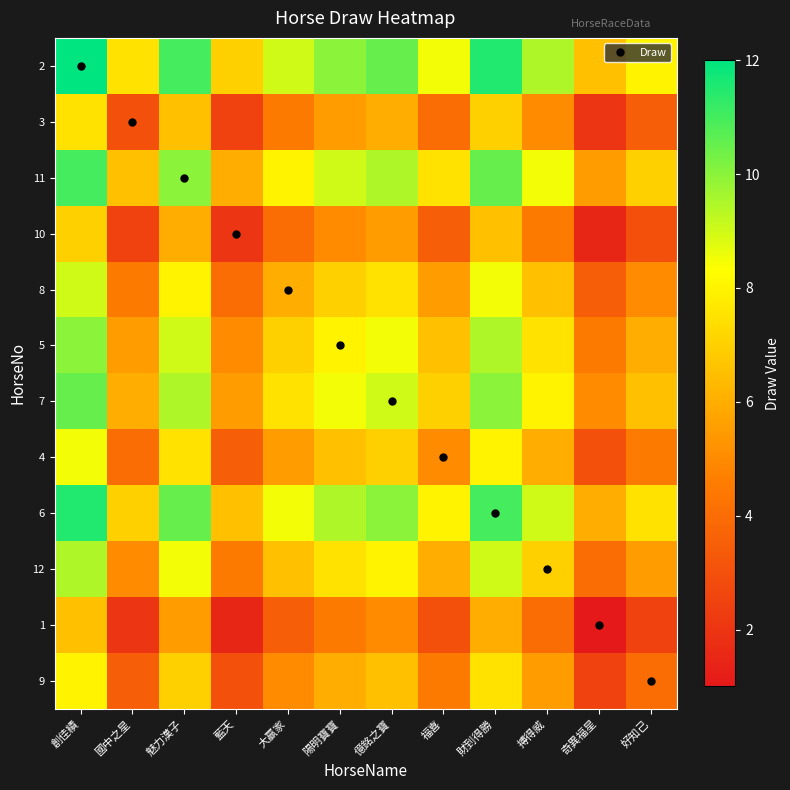

Reading left to right, list all the values displayed in this chart.

2: 創佳績=12.0	國中之星=7.5	魅力漢子=11.0	藍天=7.0	大贏家=9.0	陽明寶寶=10.0	億銘之寶=10.5	福喜=8.5	財到得勝=11.5	搏得威=9.5	奇異福星=6.5	好知己=8.0
3: 創佳績=7.5	國中之星=3.0	魅力漢子=6.5	藍天=2.5	大贏家=4.5	陽明寶寶=5.5	億銘之寶=6.0	福喜=4.0	財到得勝=7.0	搏得威=5.0	奇異福星=2.0	好知己=3.5
11: 創佳績=11.0	國中之星=6.5	魅力漢子=10.0	藍天=6.0	大贏家=8.0	陽明寶寶=9.0	億銘之寶=9.5	福喜=7.5	財到得勝=10.5	搏得威=8.5	奇異福星=5.5	好知己=7.0
10: 創佳績=7.0	國中之星=2.5	魅力漢子=6.0	藍天=2.0	大贏家=4.0	陽明寶寶=5.0	億銘之寶=5.5	福喜=3.5	財到得勝=6.5	搏得威=4.5	奇異福星=1.5	好知己=3.0
8: 創佳績=9.0	國中之星=4.5	魅力漢子=8.0	藍天=4.0	大贏家=6.0	陽明寶寶=7.0	億銘之寶=7.5	福喜=5.5	財到得勝=8.5	搏得威=6.5	奇異福星=3.5	好知己=5.0
5: 創佳績=10.0	國中之星=5.5	魅力漢子=9.0	藍天=5.0	大贏家=7.0	陽明寶寶=8.0	億銘之寶=8.5	福喜=6.5	財到得勝=9.5	搏得威=7.5	奇異福星=4.5	好知己=6.0
7: 創佳績=10.5	國中之星=6.0	魅力漢子=9.5	藍天=5.5	大贏家=7.5	陽明寶寶=8.5	億銘之寶=9.0	福喜=7.0	財到得勝=10.0	搏得威=8.0	奇異福星=5.0	好知己=6.5
4: 創佳績=8.5	國中之星=4.0	魅力漢子=7.5	藍天=3.5	大贏家=5.5	陽明寶寶=6.5	億銘之寶=7.0	福喜=5.0	財到得勝=8.0	搏得威=6.0	奇異福星=3.0	好知己=4.5
6: 創佳績=11.5	國中之星=7.0	魅力漢子=10.5	藍天=6.5	大贏家=8.5	陽明寶寶=9.5	億銘之寶=10.0	福喜=8.0	財到得勝=11.0	搏得威=9.0	奇異福星=6.0	好知己=7.5
12: 創佳績=9.5	國中之星=5.0	魅力漢子=8.5	藍天=4.5	大贏家=6.5	陽明寶寶=7.5	億銘之寶=8.0	福喜=6.0	財到得勝=9.0	搏得威=7.0	奇異福星=4.0	好知己=5.5
1: 創佳績=6.5	國中之星=2.0	魅力漢子=5.5	藍天=1.5	大贏家=3.5	陽明寶寶=4.5	億銘之寶=5.0	福喜=3.0	財到得勝=6.0	搏得威=4.0	奇異福星=1.0	好知己=2.5
9: 創佳績=8.0	國中之星=3.5	魅力漢子=7.0	藍天=3.0	大贏家=5.0	陽明寶寶=6.0	億銘之寶=6.5	福喜=4.5	財到得勝=7.5	搏得威=5.5	奇異福星=2.5	好知己=4.0